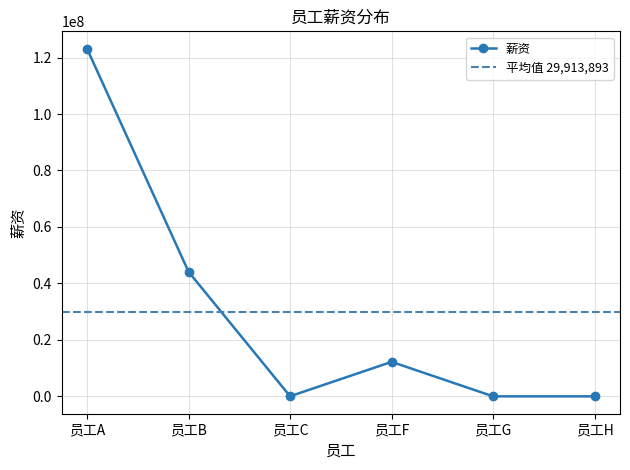

What is the maximum value shown in the chart?

123123123